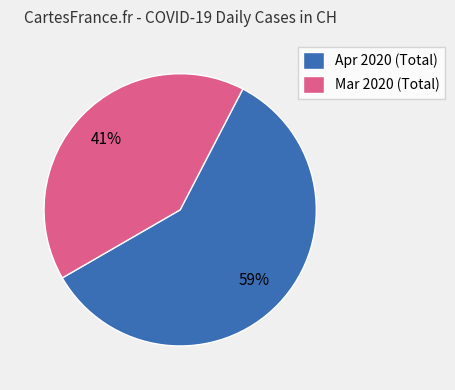

How many slices are in this pie chart?

2